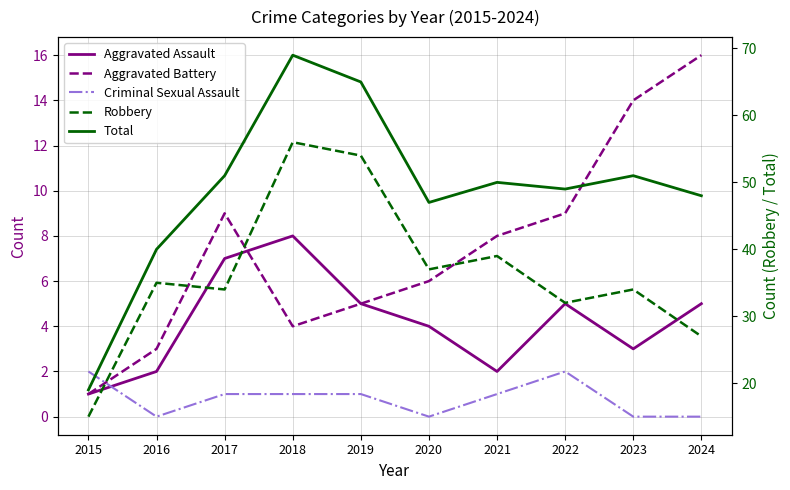

Rank the categories by Robbery value from highest to lowest.

2018, 2019, 2021, 2020, 2016, 2017, 2023, 2022, 2024, 2015